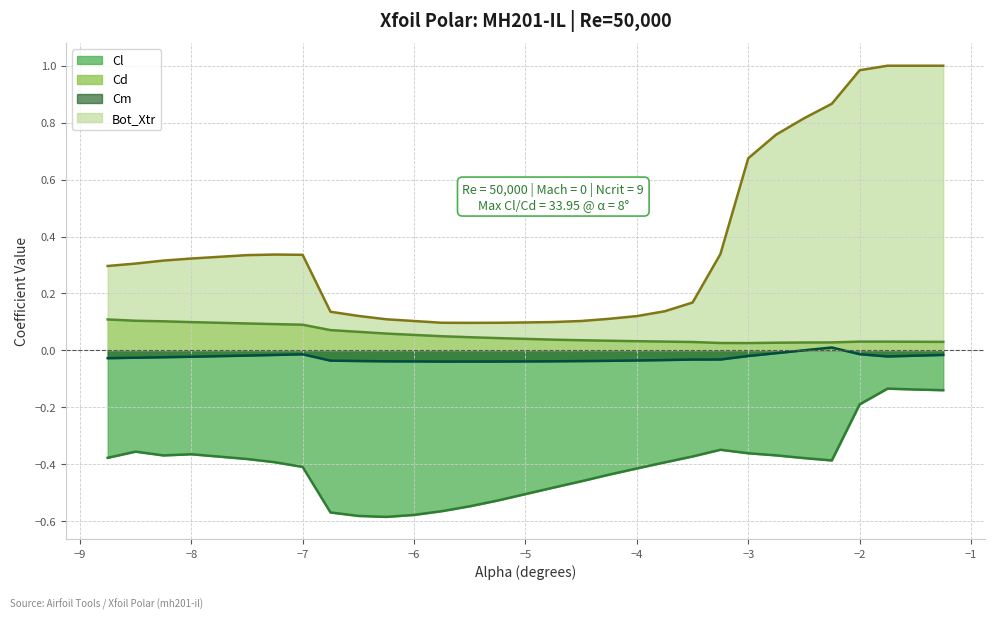

Which series has the widest spread of values?

Bot_Xtr